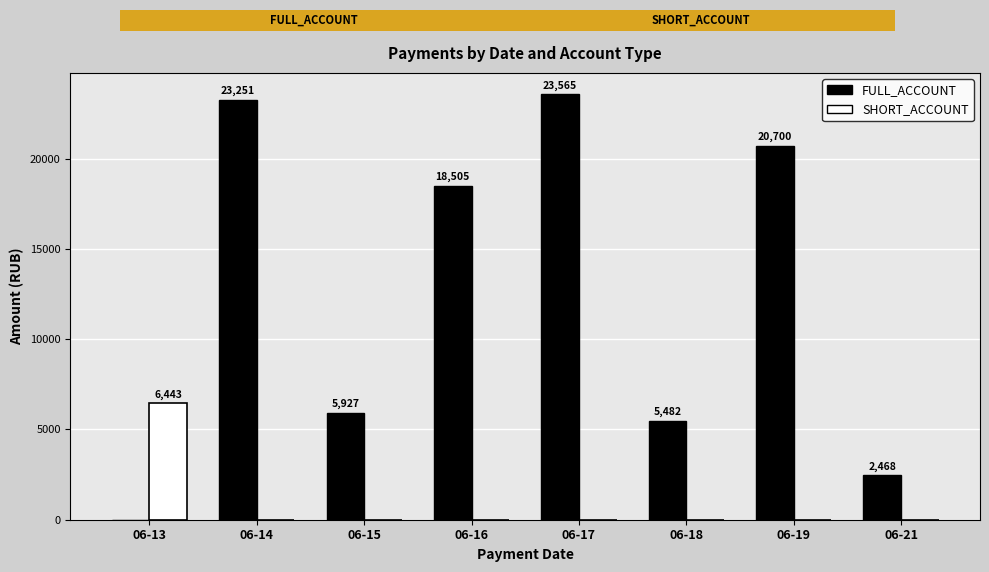

What is the sum of the SHORT_ACCOUNT values at 06-17 and 06-13?

6443.5